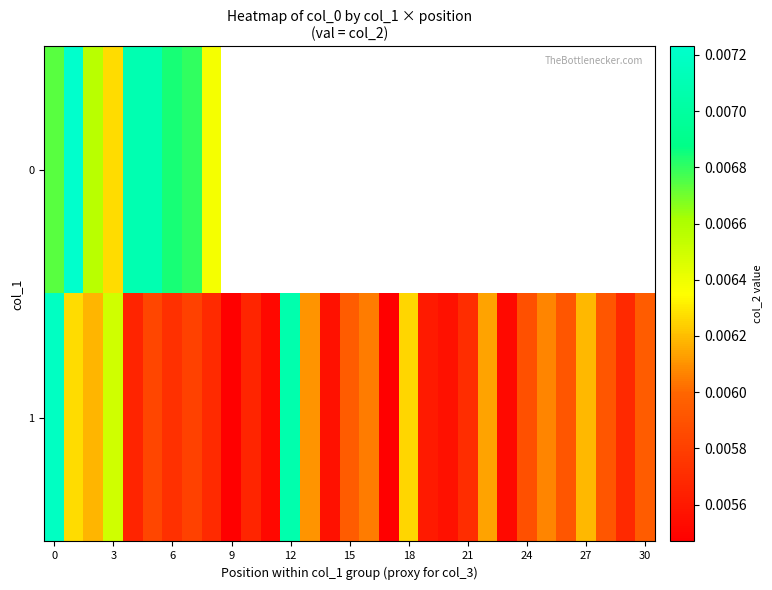

List the series in order of their peak value, lowest first.

1, 0